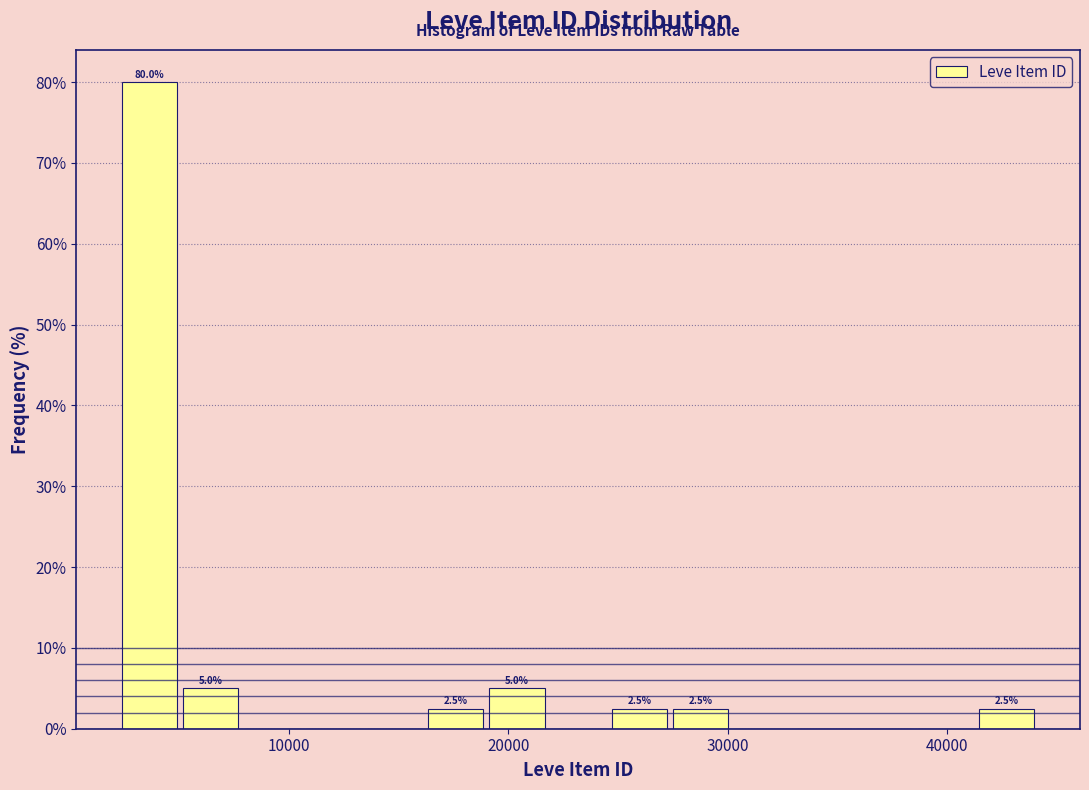

Read against the x-axis, roughly where is the centre of the tallest bar?

4000